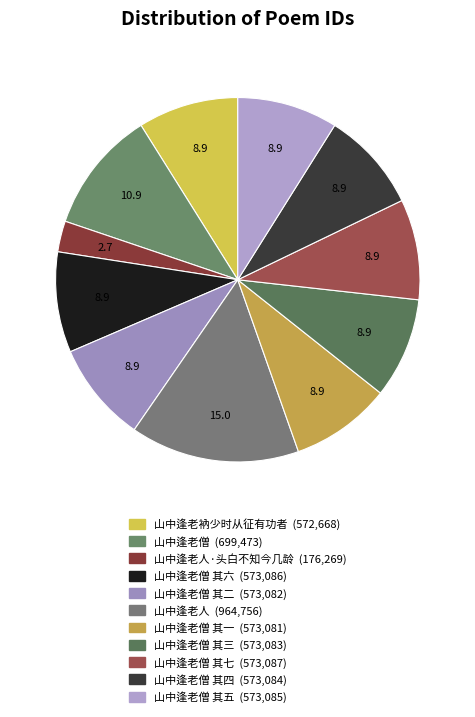

Does any single category account for the majority?

No